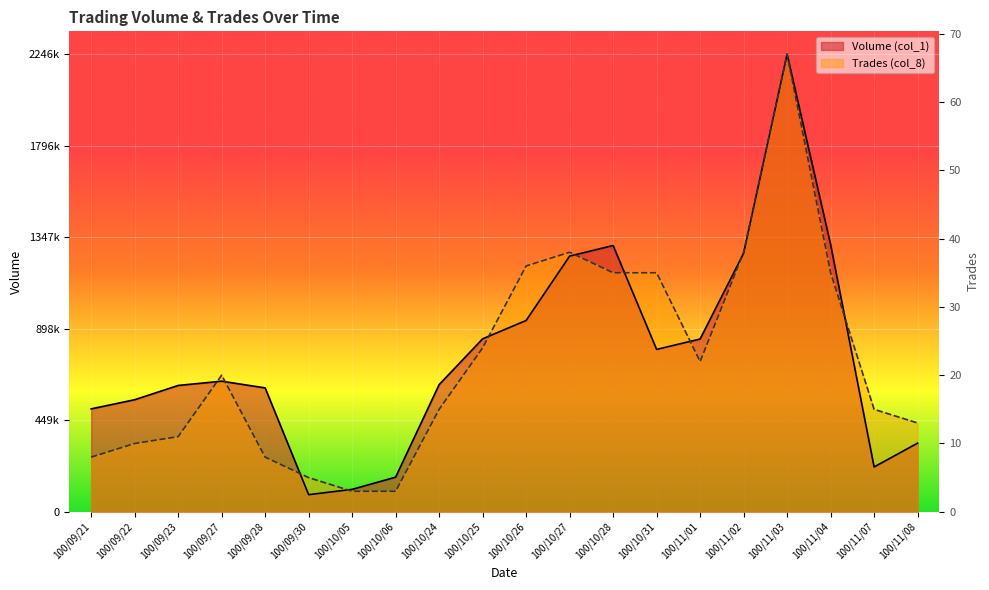

Reading left to right, list all the values displayed in this chart.

Volume (col_1): 100/09/21=505000.0	100/09/22=550000.0	100/09/23=620000.0	100/09/27=641000.0	100/09/28=608000.0	100/09/30=84000.0	100/10/05=110000.0	100/10/06=170000.0	100/10/24=624000.0	100/10/25=849000.0	100/10/26=939000.0	100/10/27=1255000.0	100/10/28=1307000.0	100/10/31=797000.0	100/11/01=848000.0	100/11/02=1269000.0	100/11/03=2246000.0	100/11/04=1312000.0	100/11/07=220000.0	100/11/08=337000.0
Trades (col_8): 100/09/21=268179.1	100/09/22=335223.9	100/09/23=368746.3	100/09/27=670447.8	100/09/28=268179.1	100/09/30=167611.9	100/10/05=100567.2	100/10/06=100567.2	100/10/24=502835.8	100/10/25=804537.3	100/10/26=1206806.0	100/10/27=1273850.7	100/10/28=1173283.6	100/10/31=1173283.6	100/11/01=737492.5	100/11/02=1273850.7	100/11/03=2246000.0	100/11/04=1173283.6	100/11/07=502835.8	100/11/08=435791.0